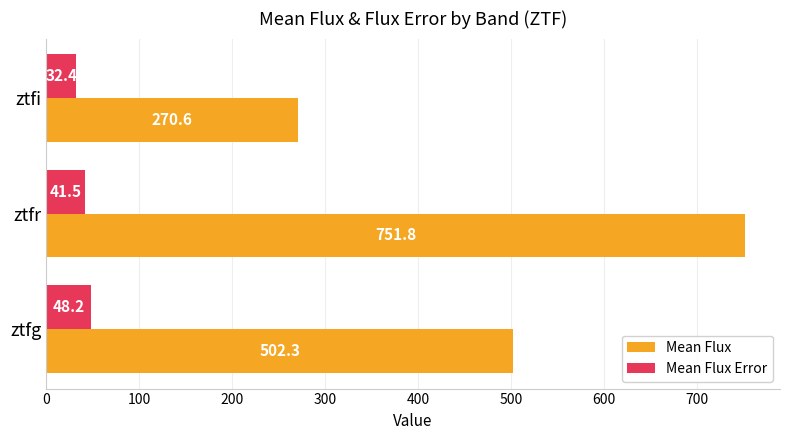

What is the spread (max minus min) of values at ztfi?

238.2